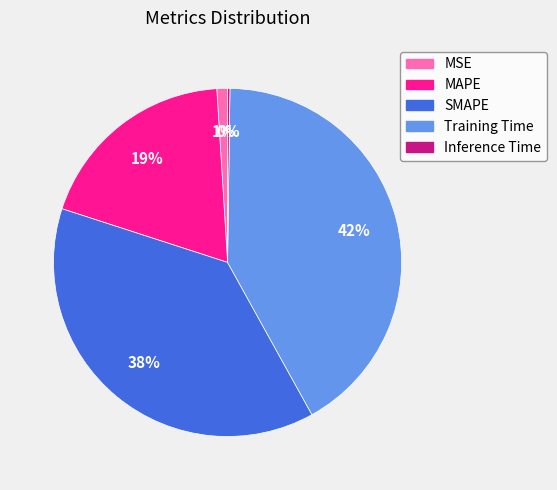

Does any single category account for the majority?

No